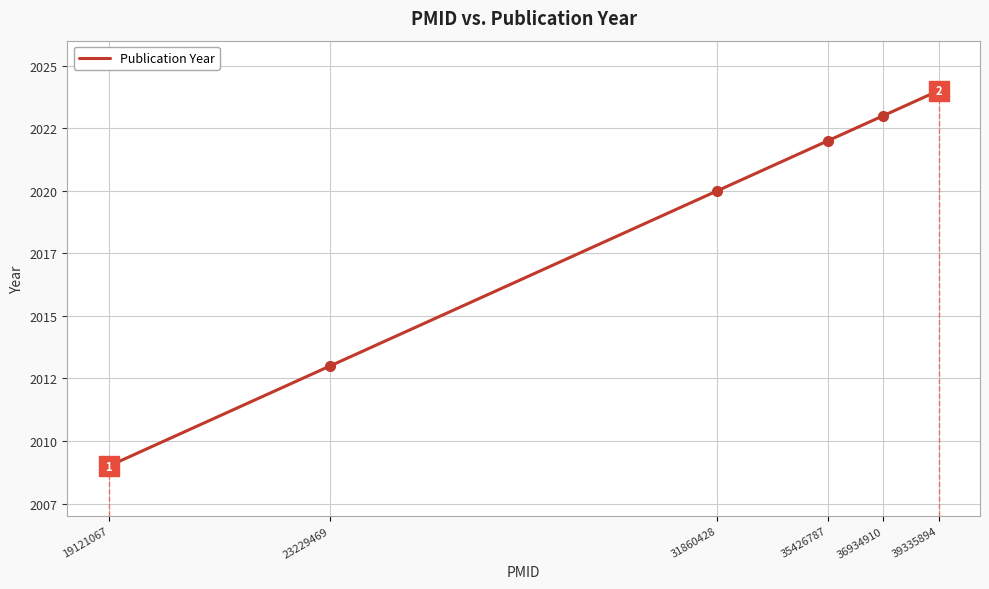

Rank the categories by value from lowest to highest.

19121067, 23229469, 31860428, 35426787, 36934910, 39335894